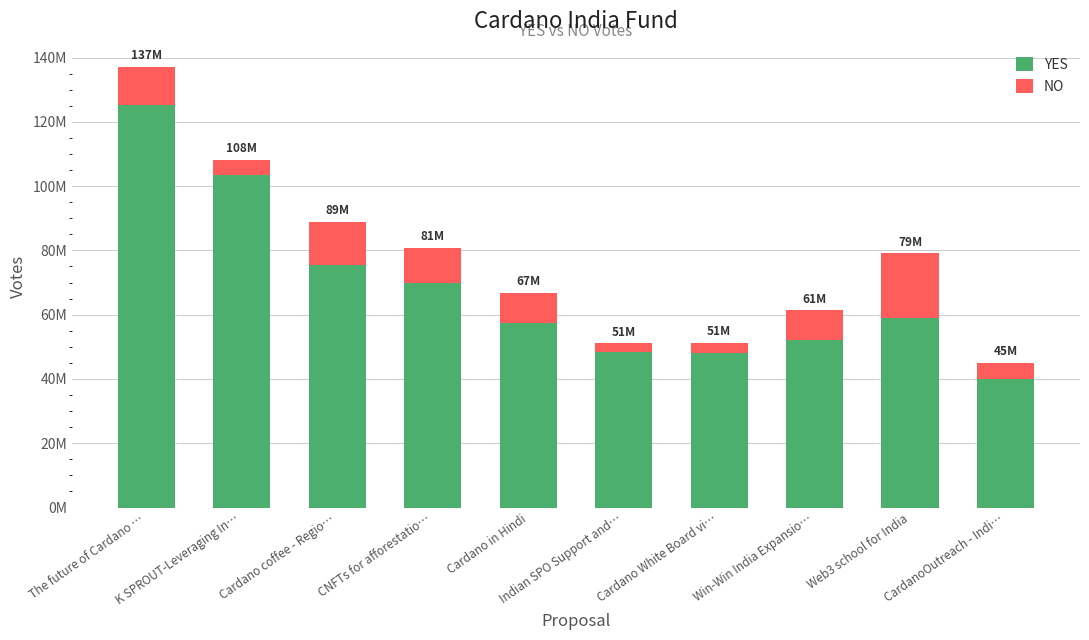

Are the bars grouped side by side (vs. stacked)?

No